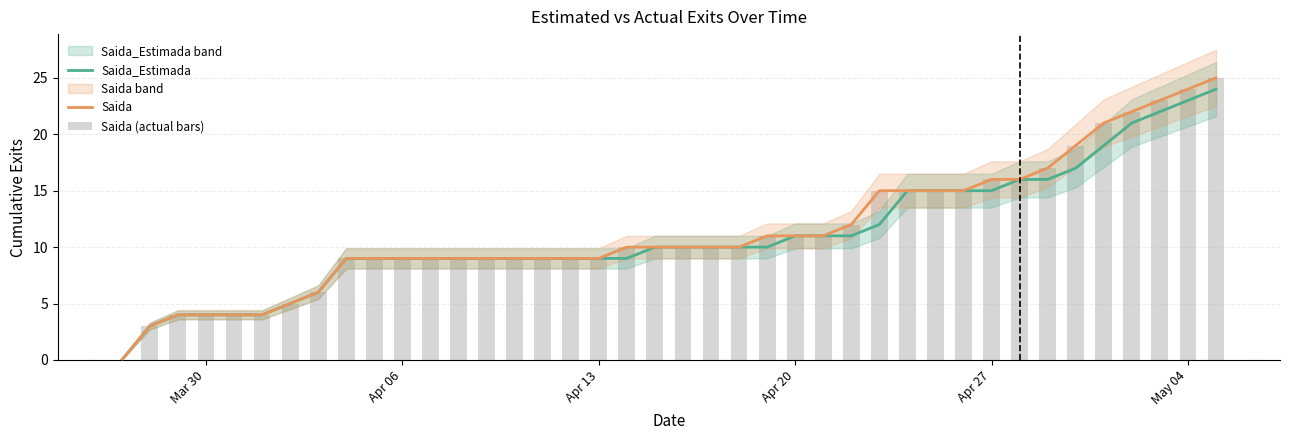

Is the value of Saida_Estimada at 29 greater than the value of Saida (actual bars) at 16?

Yes